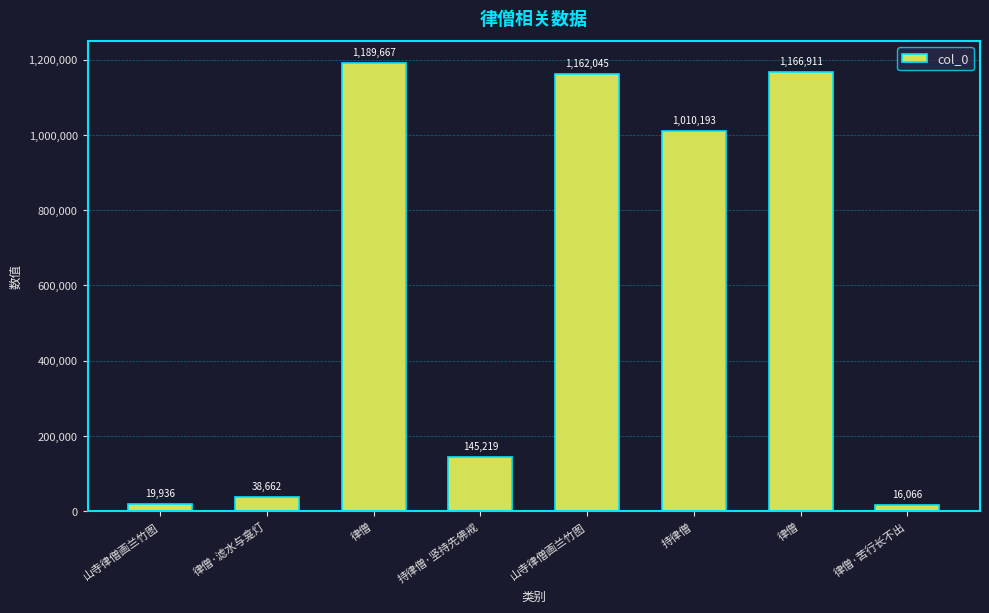

How many distinct data groups are displayed?

1